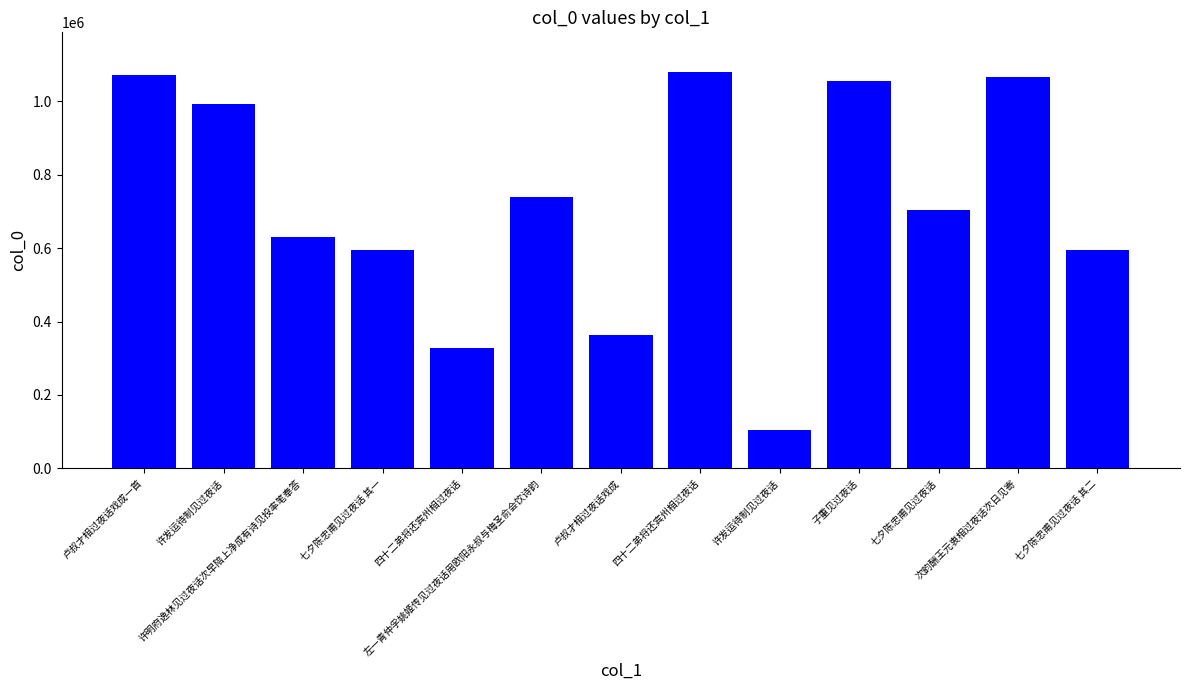

Which label corresponds to the largest value in the chart?

四十二弟将还宾州相过夜话